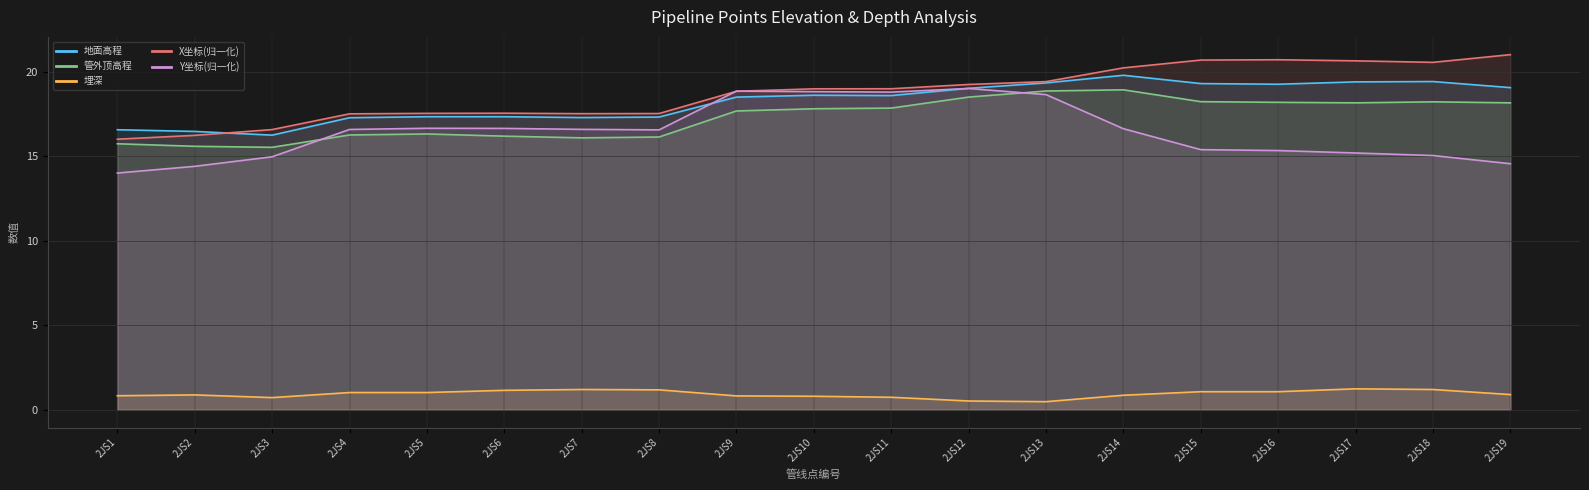

How many values in the 地面高程 series are below 18?

8